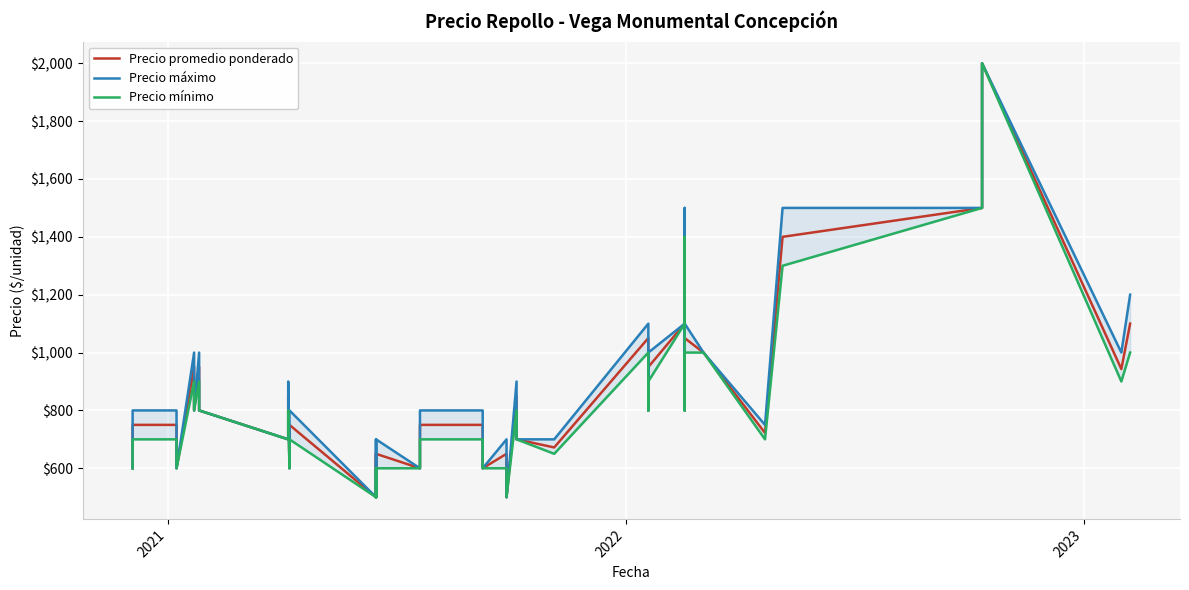

What is the difference between the second highest and second lowest values in the Precio promedio ponderado series?

1000